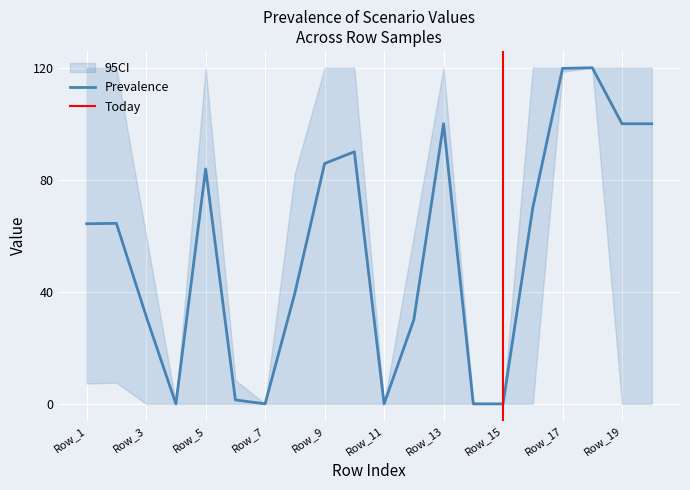

Which has a higher value, Row_15 or Row_5?

Row_5